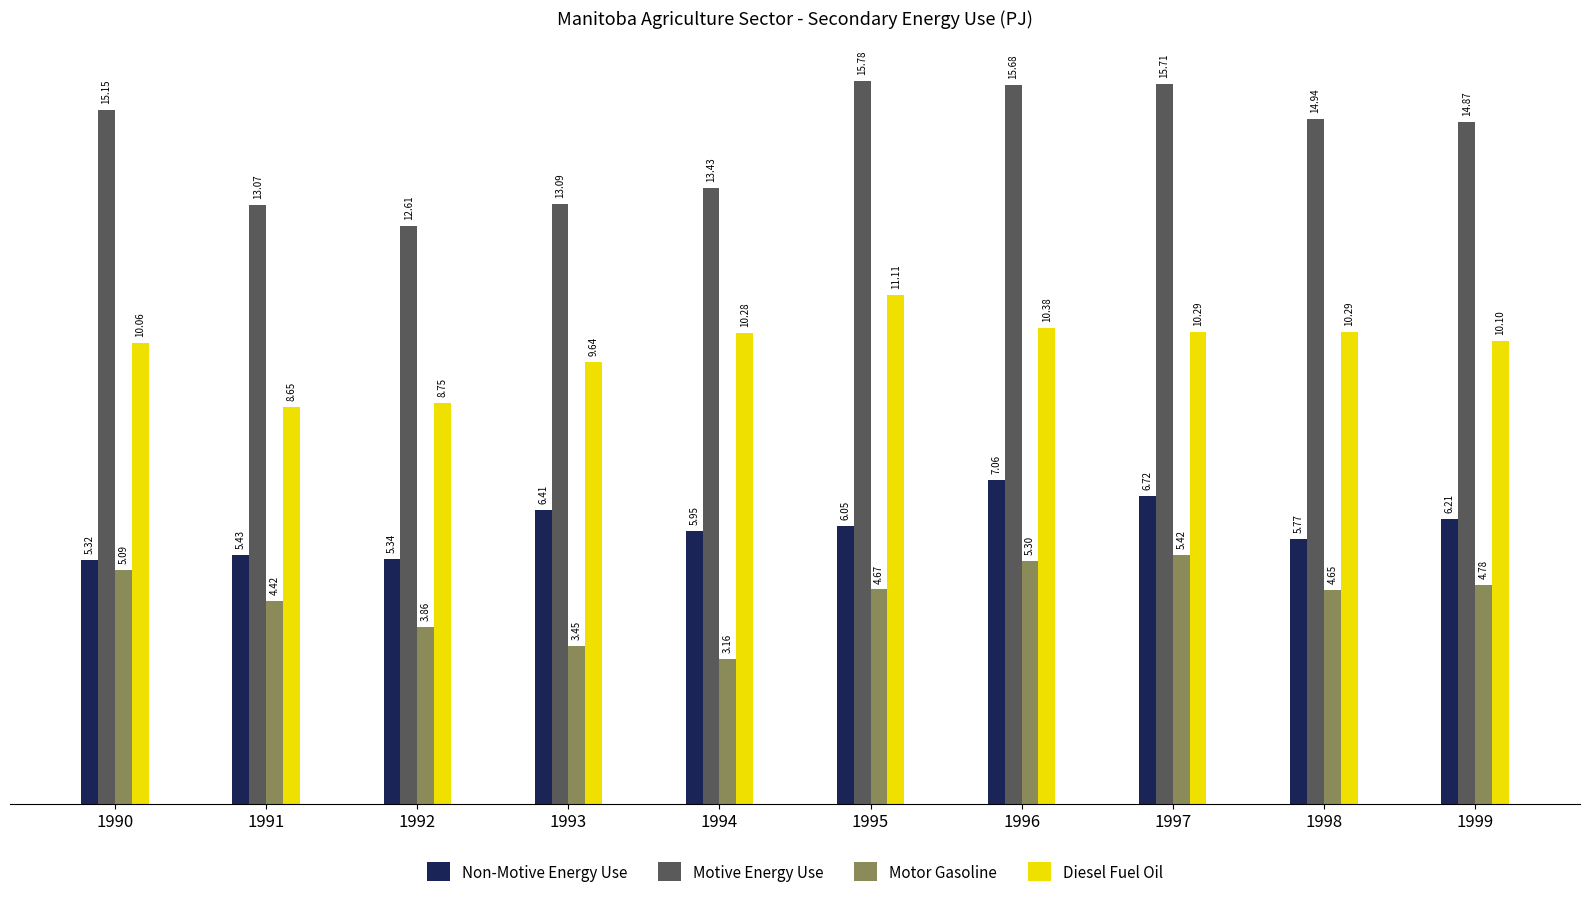

True or false: Non-Motive Energy Use has a value of 6.2 at 1999.

True